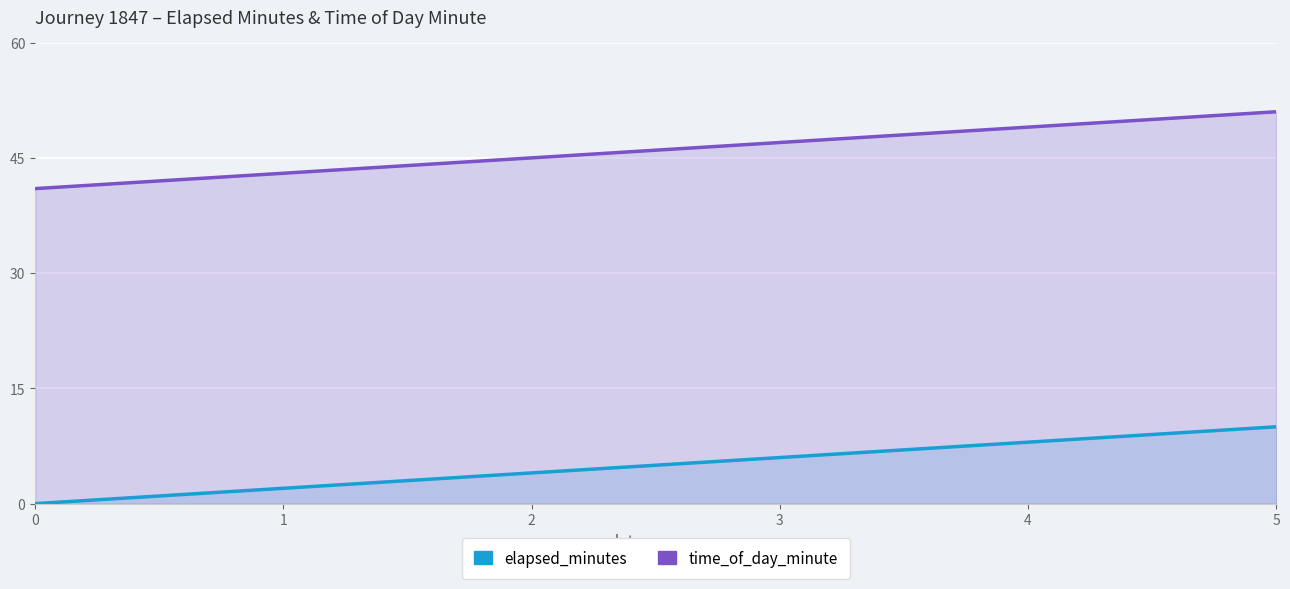

What is the difference between the time_of_day_minute values at 3 and 2?

2